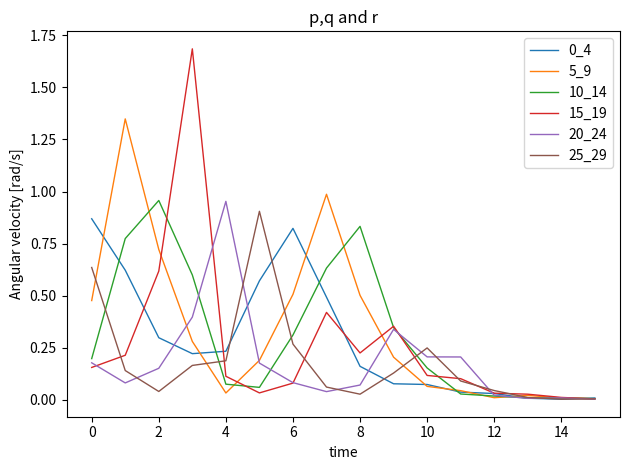

What is the maximum value shown in the chart?

1.7